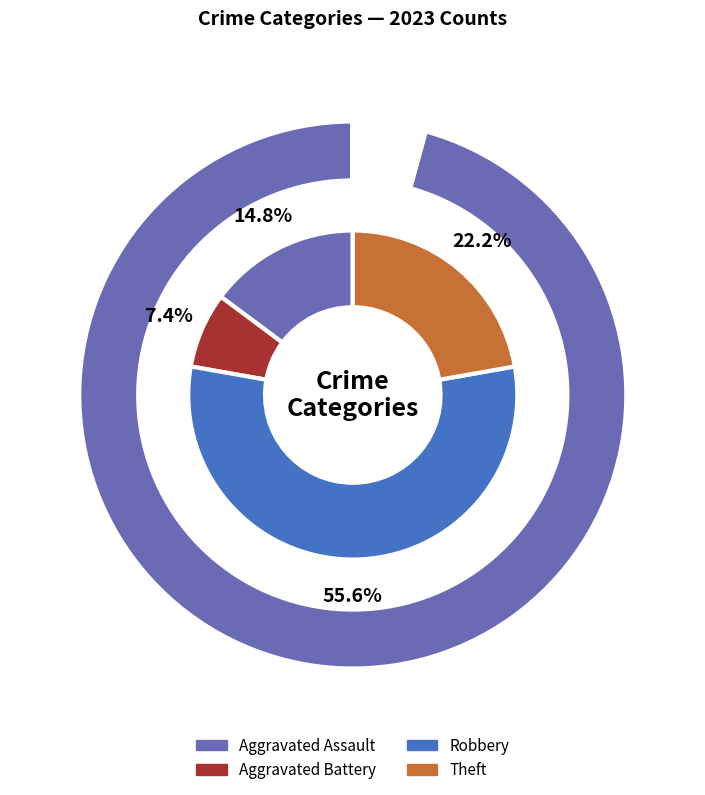

Combined, what portion of the pie is Aggravated Battery and Robbery?

63.0%